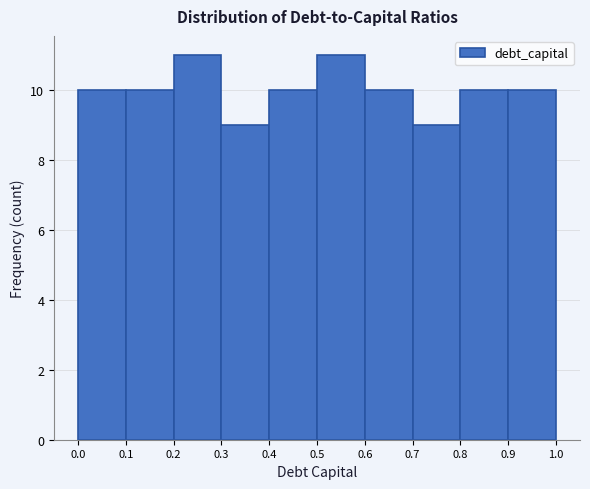

Reading left to right, list every bar in this chart as the range it spans on the x-axis followed by its height. The values are not printed on the chart, so give them approximately, as read against the axis.

0.0 to 0.1: 10
0.1 to 0.2: 10
0.2 to 0.3: 11
0.3 to 0.4: 9
0.4 to 0.5: 10
0.5 to 0.6: 11
0.6 to 0.7: 10
0.7 to 0.8: 9
0.8 to 0.9: 10
0.9 to 1.0: 10